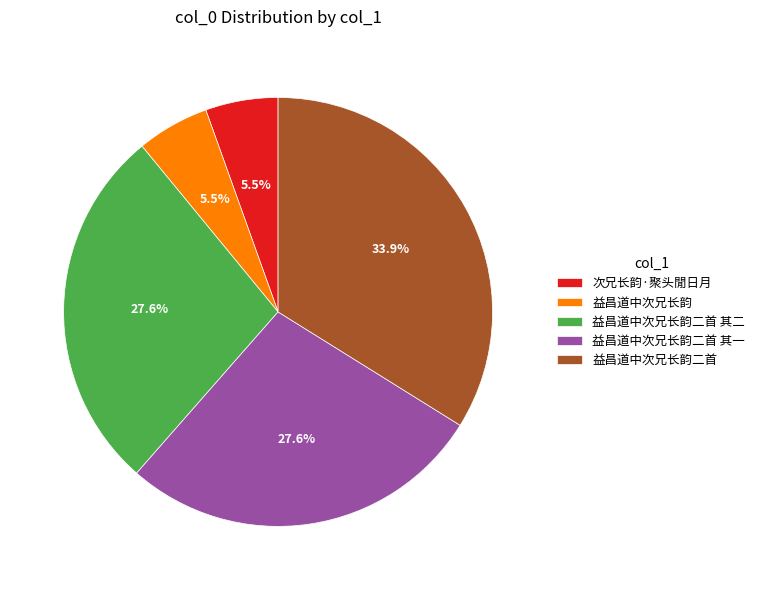

Which category has the biggest portion of the pie?

益昌道中次兄长韵二首